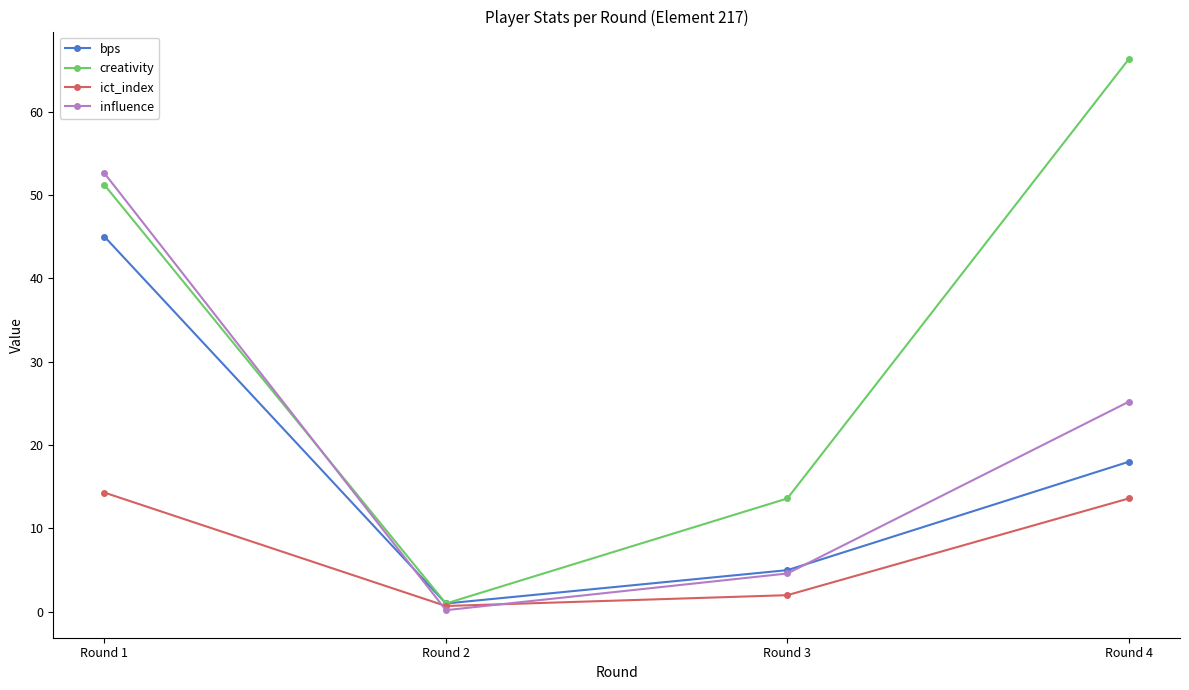

At how many categories does at least one series exceed 31?

2